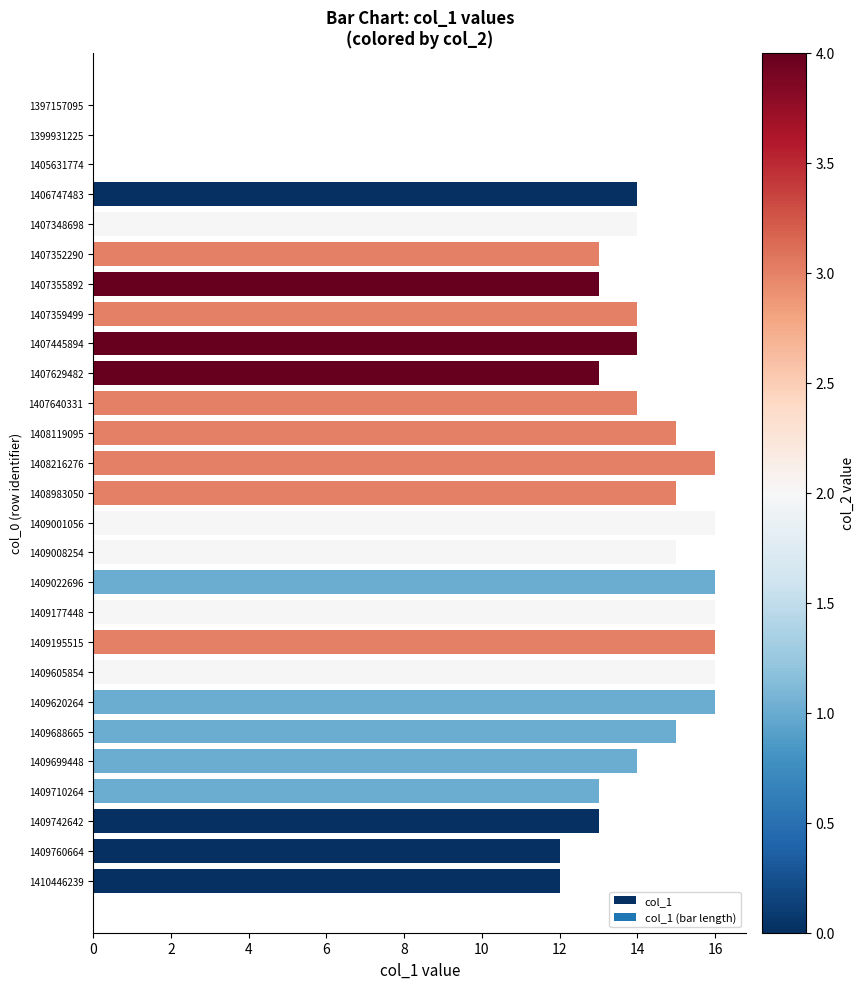

Is it true that the value at 1407352290 is 13?

True